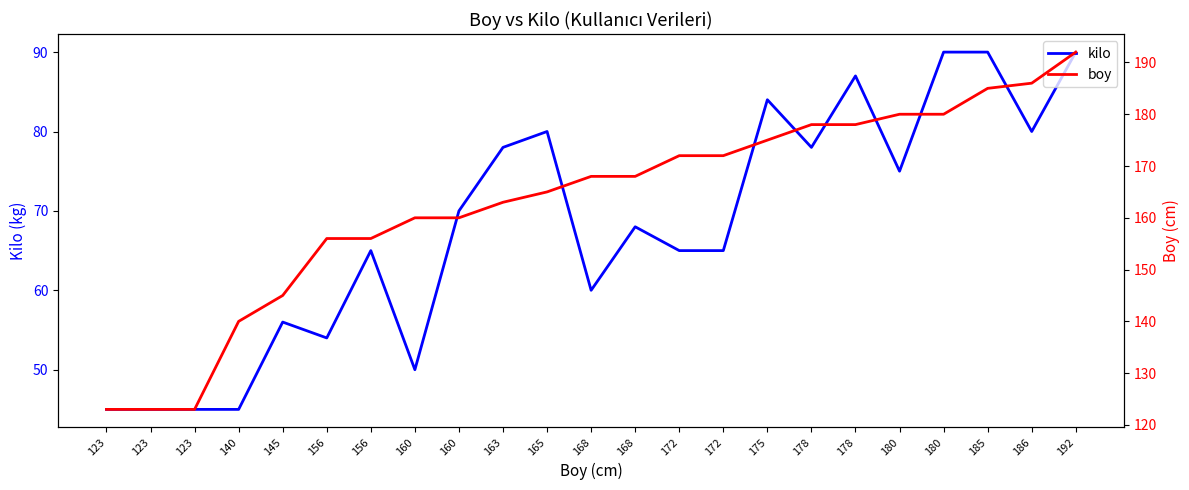

What are all the series names shown in the legend?

kilo, boy